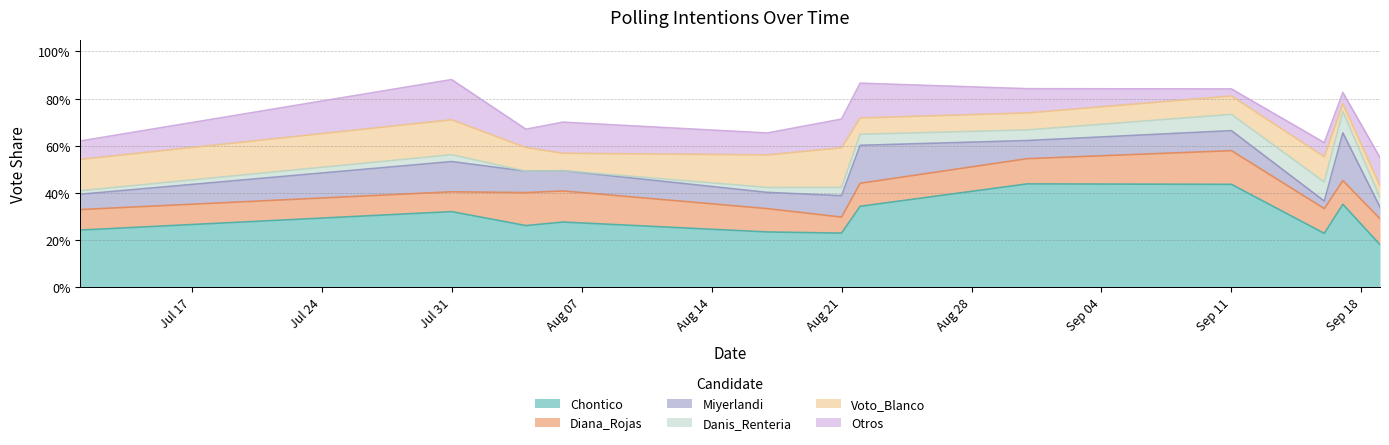

What is the difference between the second highest and second lowest values in the Danis_Renteria series?

0.1